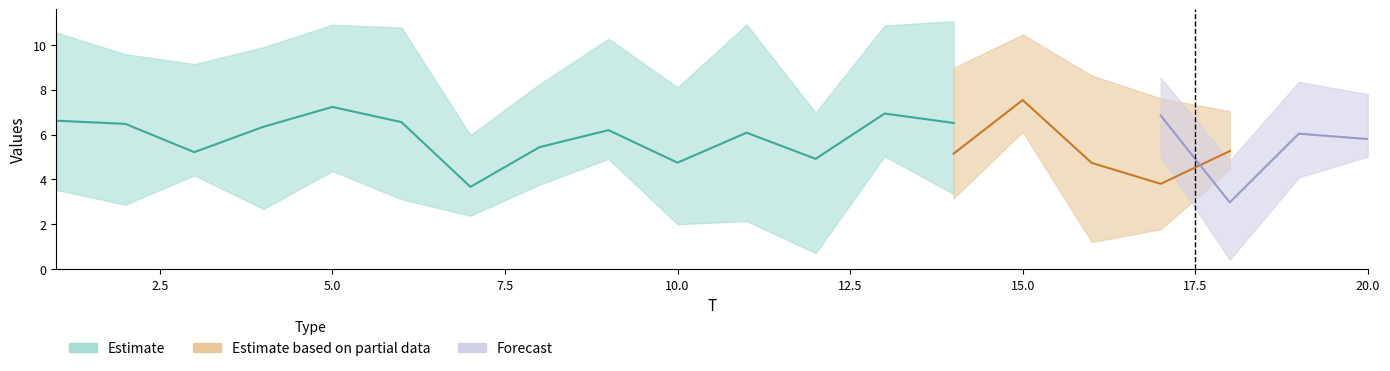

Does the chart display data point markers on the line(s)?

No